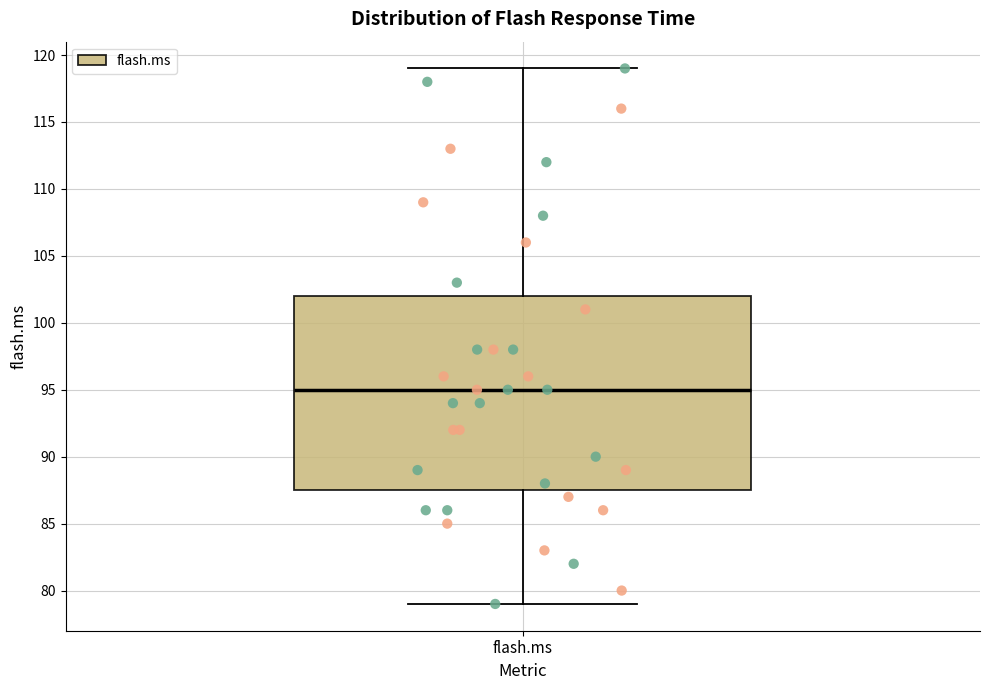

Where does the upper whisker of the box for flash.ms end on the y-axis? The values are not printed on the chart, so give them approximately, as read against the axis.

119.0